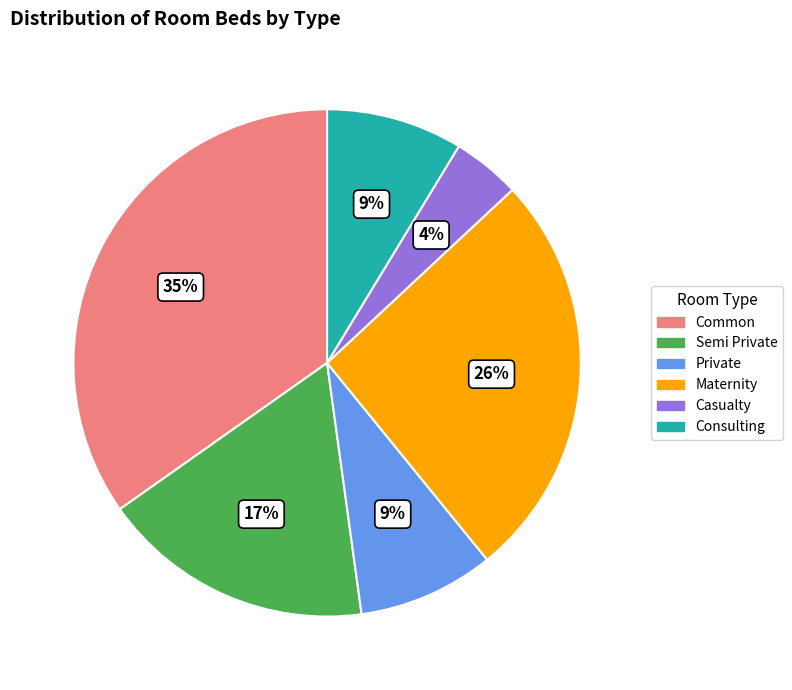

Which category has the biggest portion of the pie?

Common